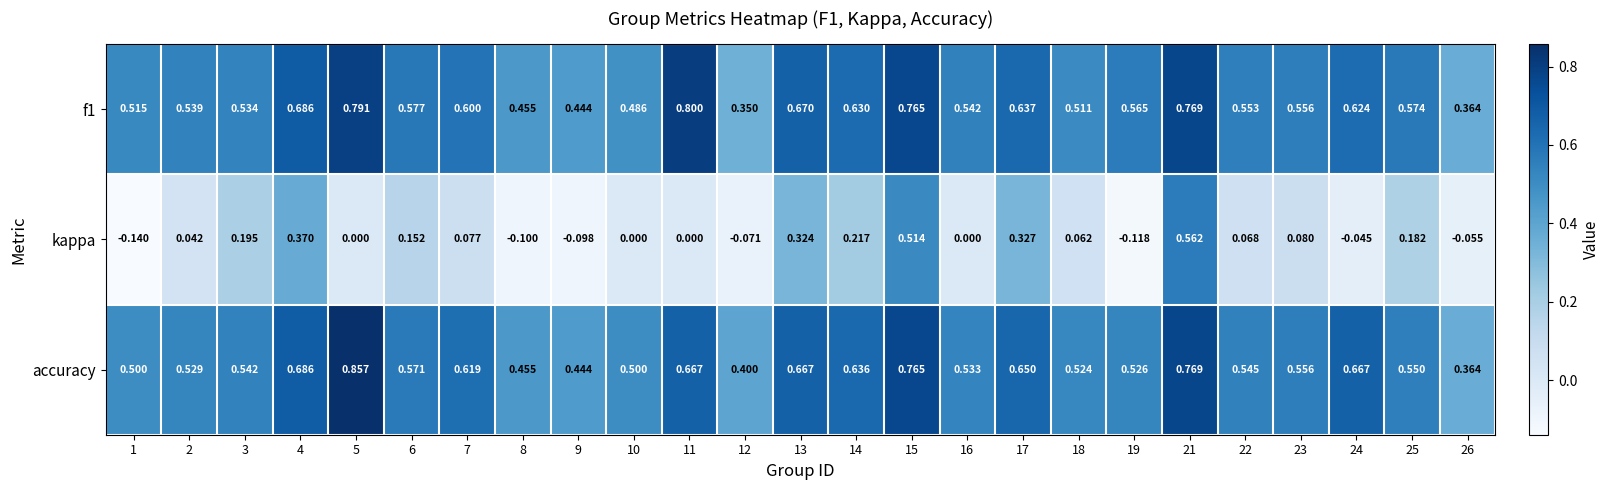

Is the value of f1 at 8 greater than the value of kappa at 10?

Yes